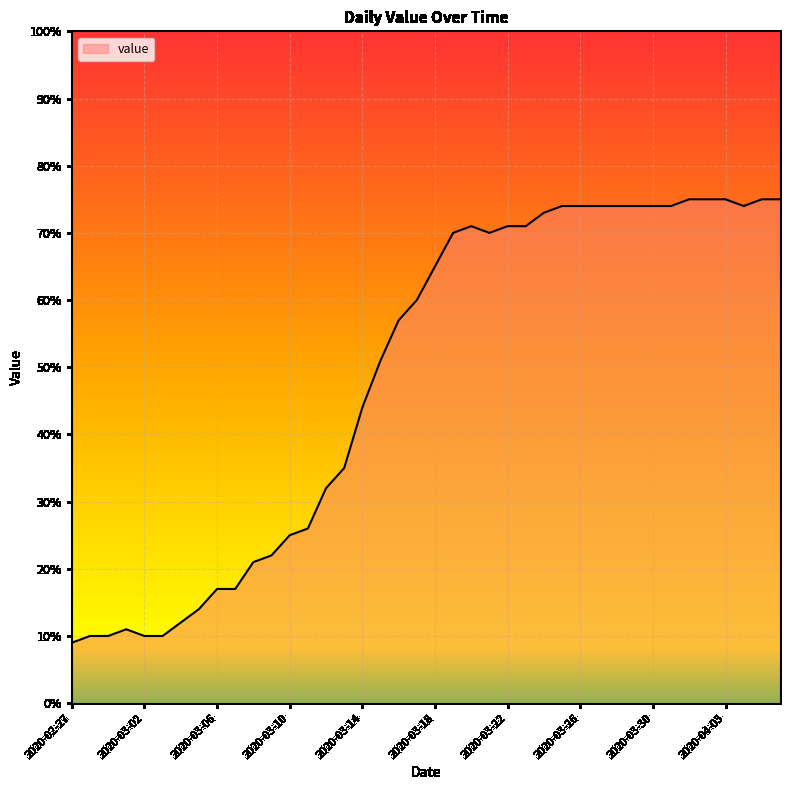

Reading left to right, extract all data points from this chart.

9	10	10	11	10	10	12	14	17	17	21	22	25	26	32	35	44	51	57	60	65	70	71	70	71	71	73	74	74	74	74	74	74	74	75	75	75	74	75	75